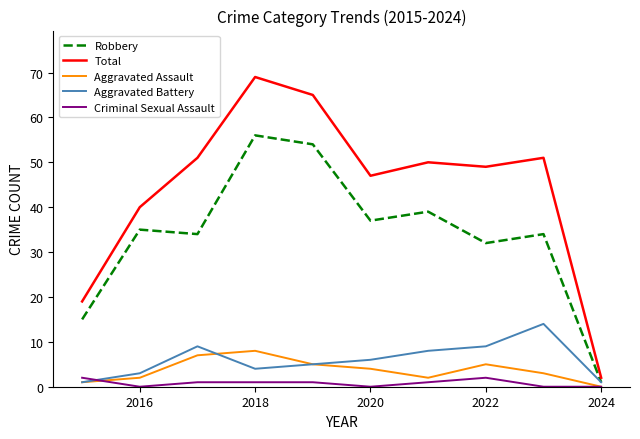

True or false: Total and Aggravated Assault cross at least once.

False